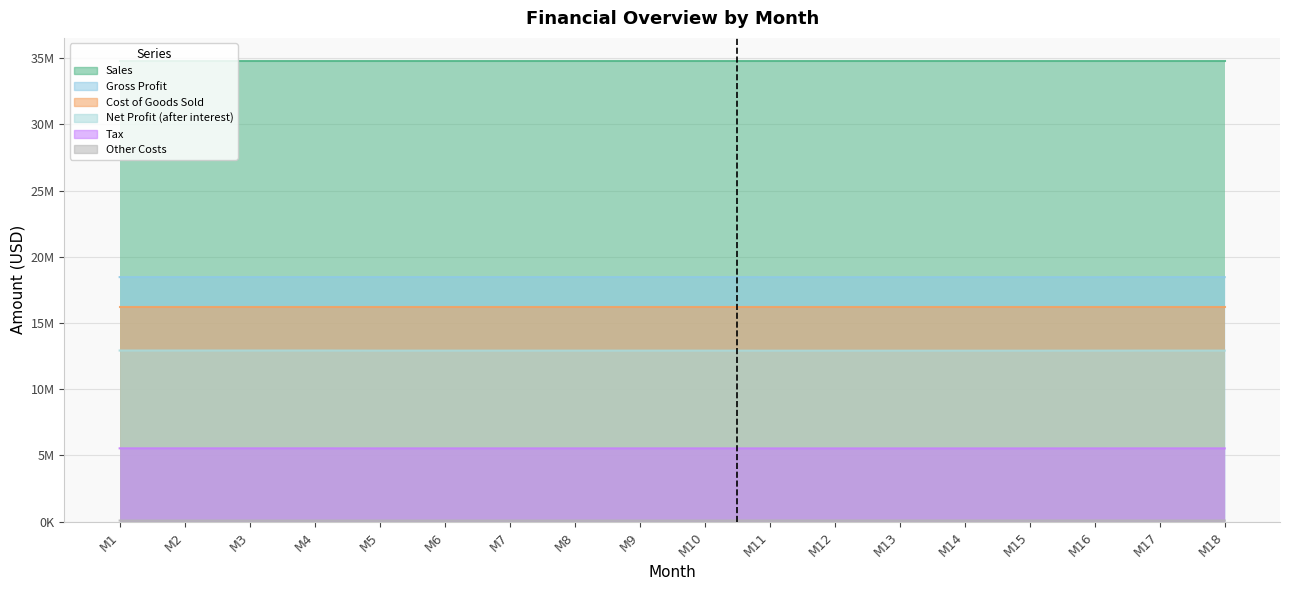

What is the value of the Net Profit (after interest) point at the 14th from the left?

12914713.0